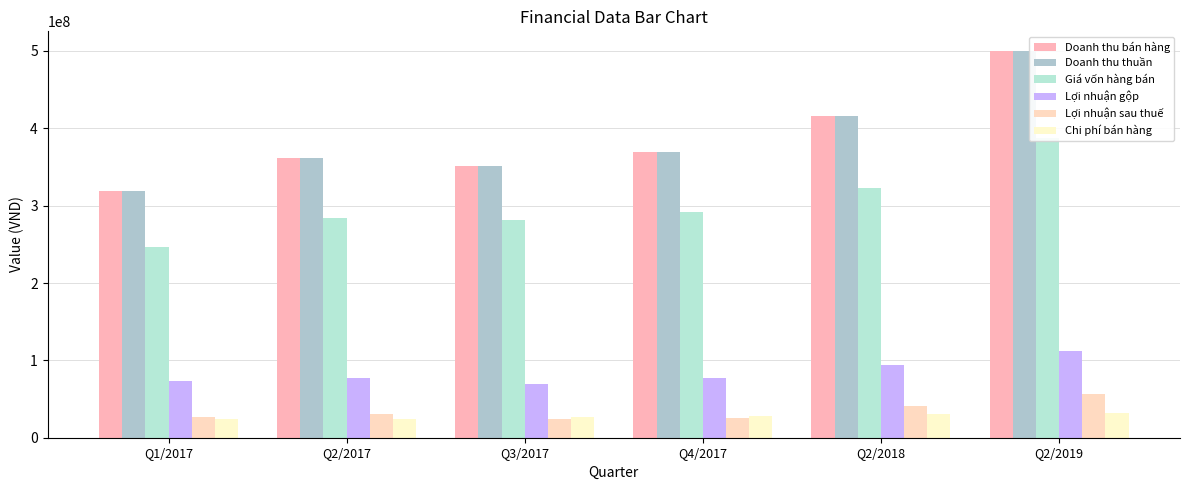

Reading right to left, transcribe all the data shown in this chart.

Doanh thu bán hàng: Q2/2019=500362609	Q2/2018=416179698	Q4/2017=369687550	Q3/2017=351126586	Q2/2017=361534278	Q1/2017=319150744
Doanh thu thuần: Q2/2019=500362609	Q2/2018=416179698	Q4/2017=369687550	Q3/2017=351126586	Q2/2017=361534278	Q1/2017=319150744
Giá vốn hàng bán: Q2/2019=387859927	Q2/2018=322386807	Q4/2017=292320796	Q3/2017=281149795	Q2/2017=284462329	Q1/2017=246314910
Lợi nhuận gộp: Q2/2019=112502682	Q2/2018=93792890	Q4/2017=77366754	Q3/2017=69976791	Q2/2017=77071949	Q1/2017=72835834
Lợi nhuận sau thuế: Q2/2019=56069684	Q2/2018=40797724	Q4/2017=25632320	Q3/2017=23811605	Q2/2017=30811972	Q1/2017=26275328
Chi phí bán hàng: Q2/2019=32195762	Q2/2018=30054057	Q4/2017=28126420	Q3/2017=27156246	Q2/2017=24611453	Q1/2017=24787504